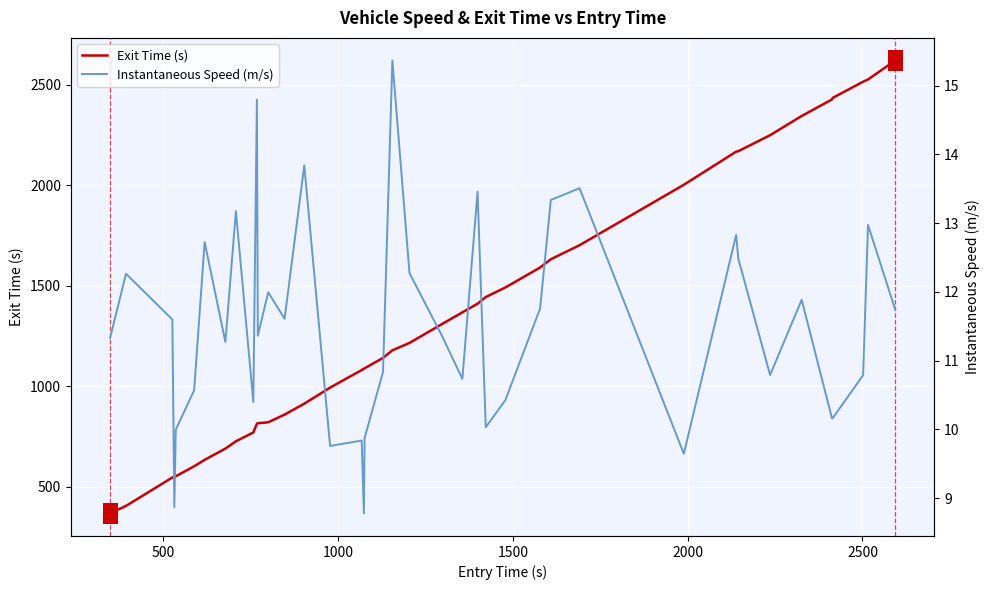

How many categories are shown in the chart?

40